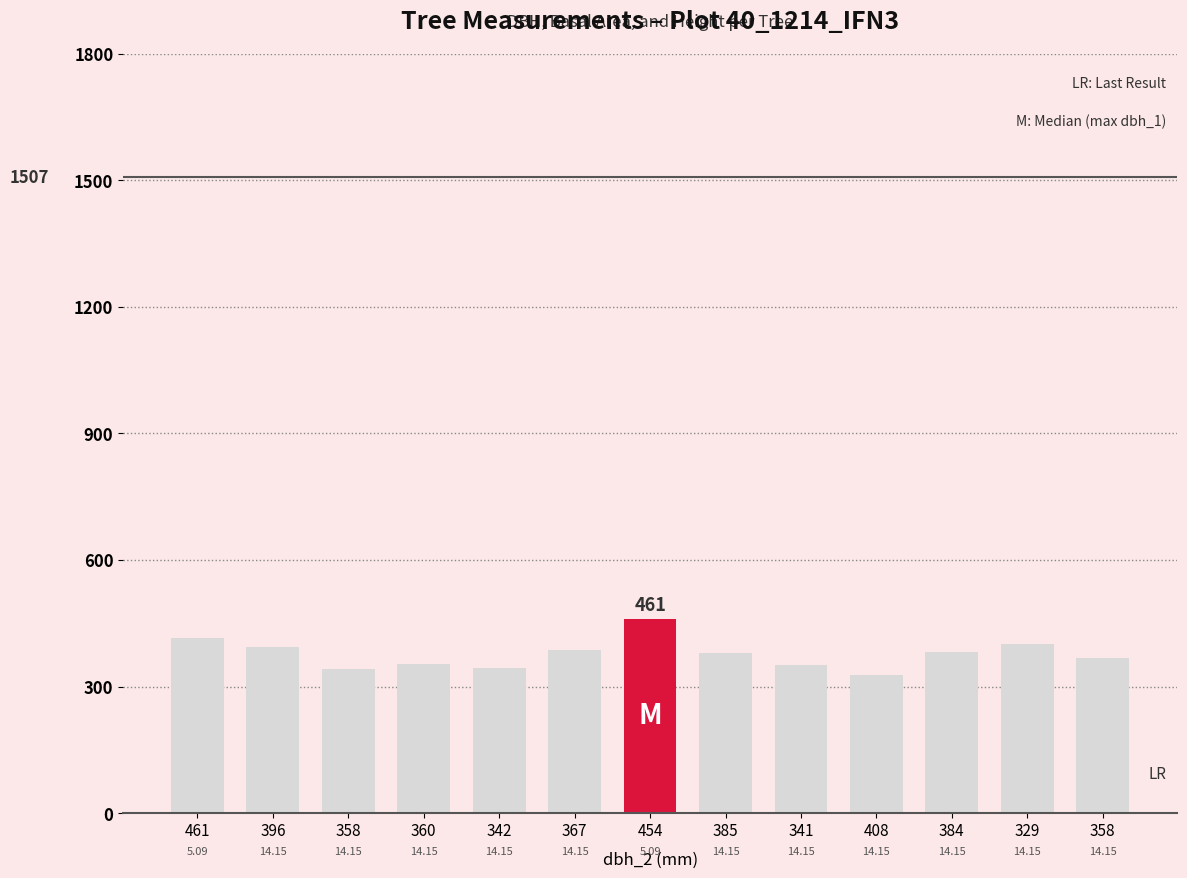

Approximately how many times larger is the value at 461 compared to 385?

1.1